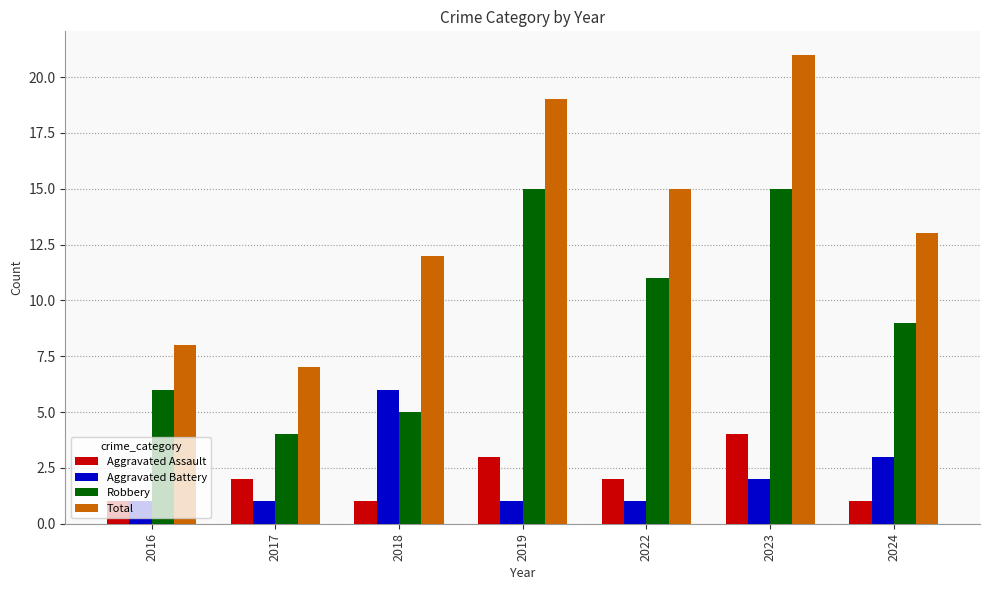

What is the sum of the Aggravated Assault values at 2018 and 2022?

3